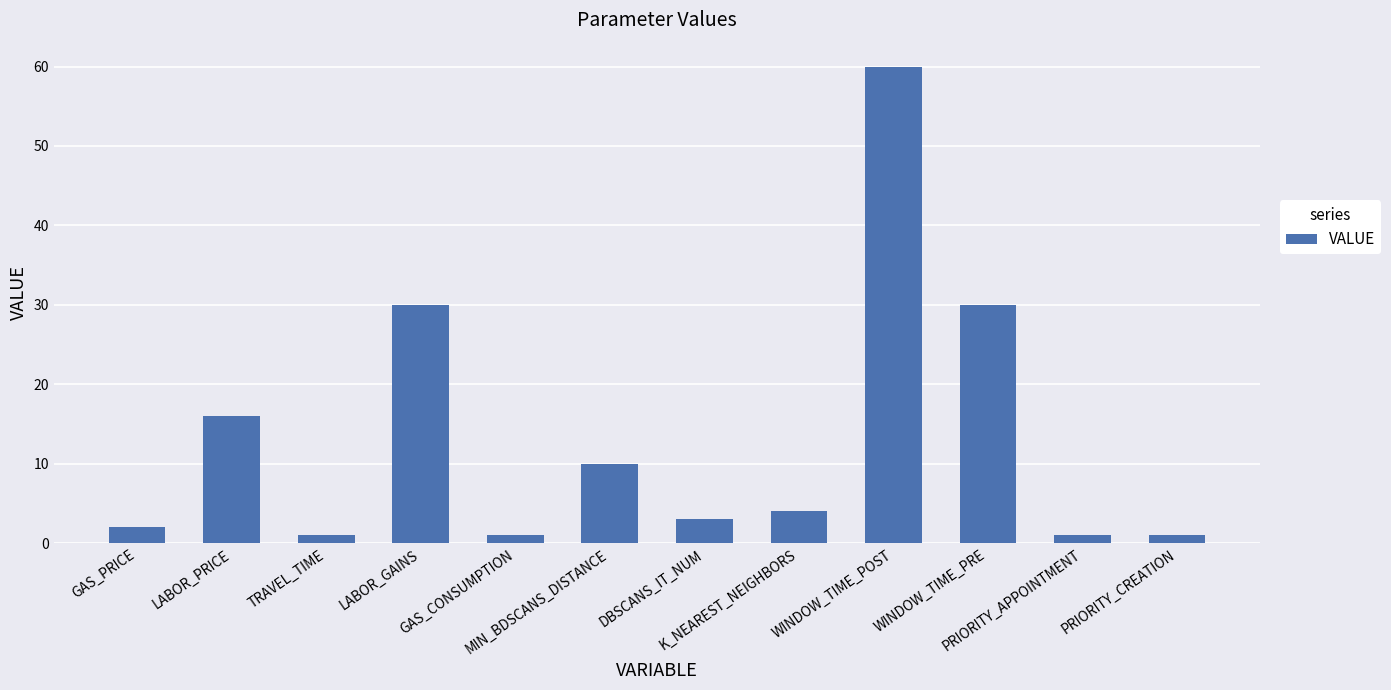

True or false: the data shows 2.0 at GAS_PRICE.

True